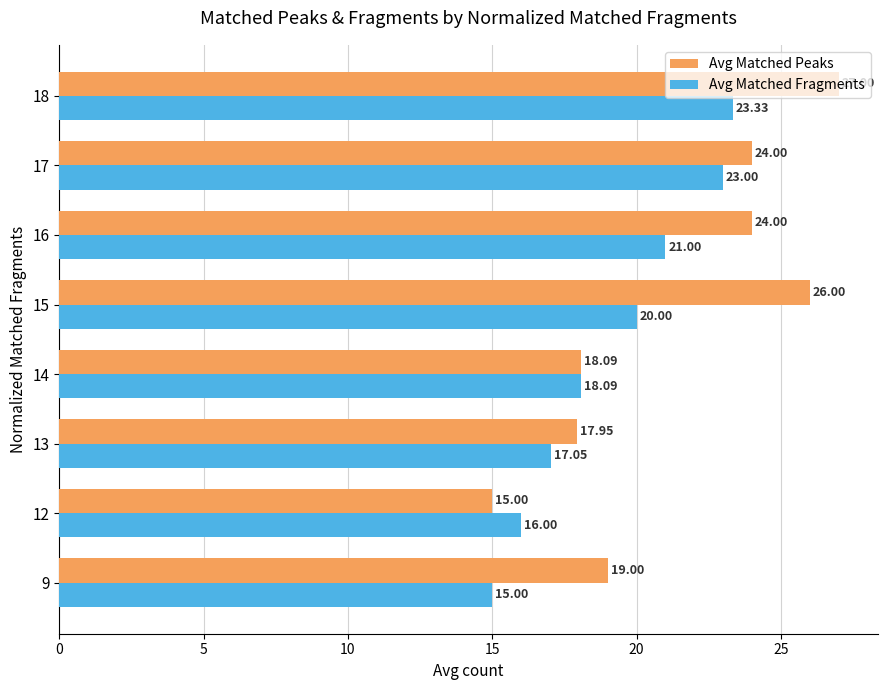

What is the lowest value of the Avg Matched Peaks series?

15.0